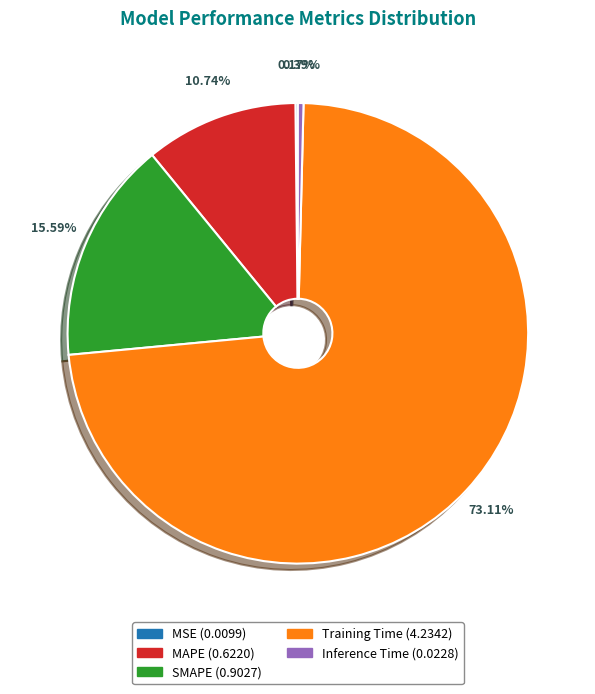

Which slice is the largest?

Training Time